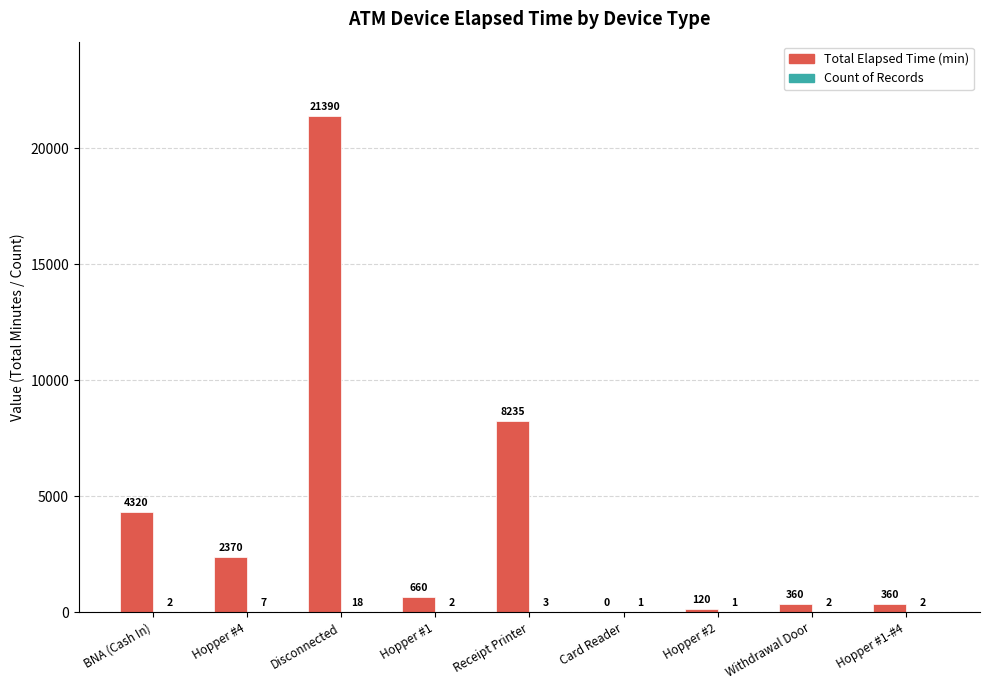

What is the total value across all series at Hopper #2?

121